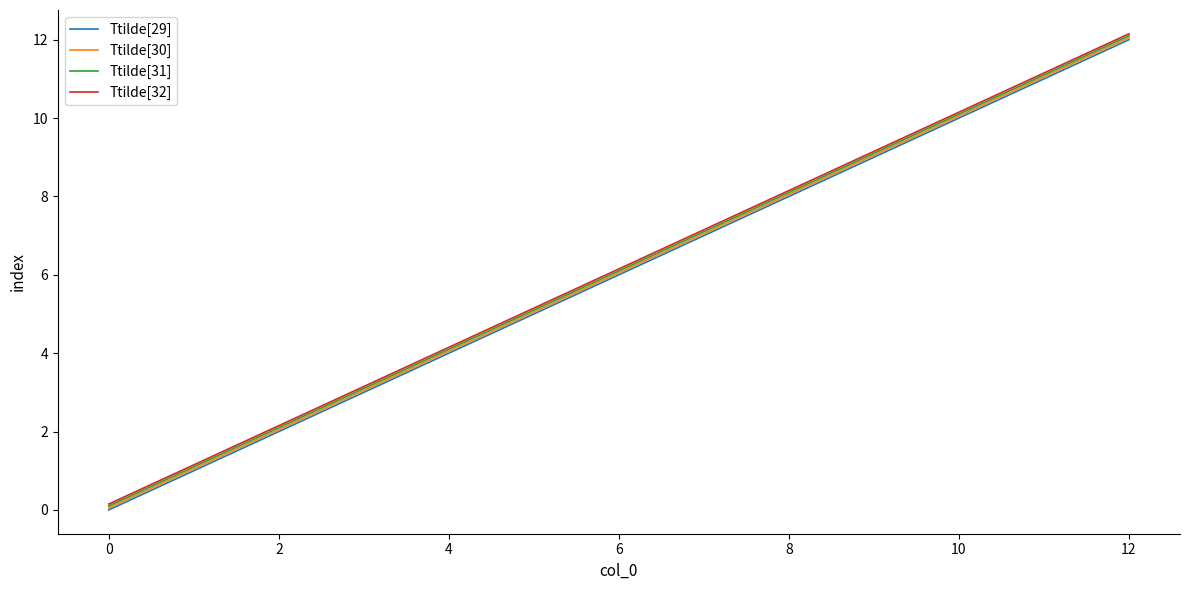

What is the maximum value shown in the chart?

12.2